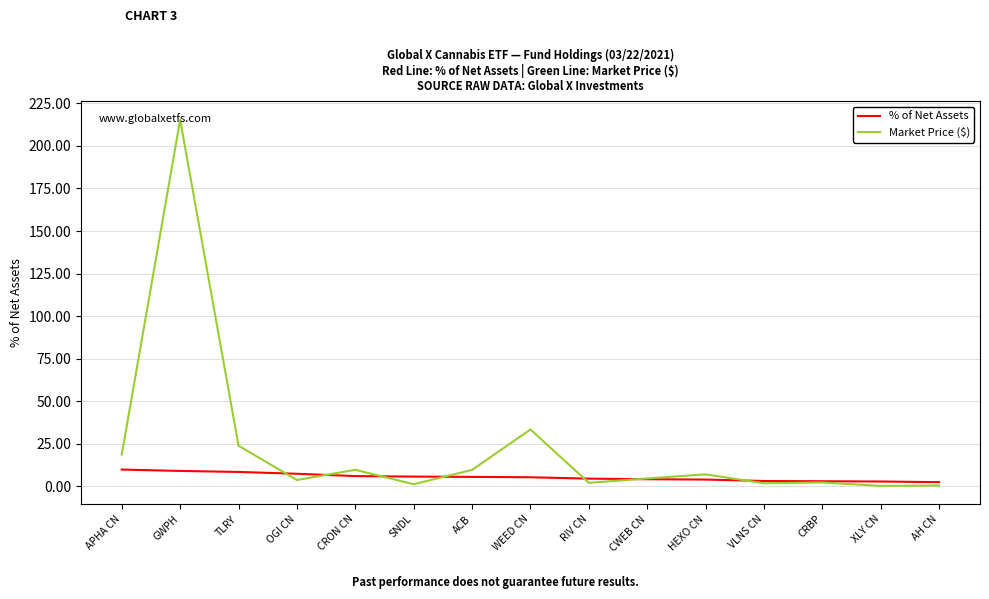

Which series has the widest spread of values?

Market Price ($)